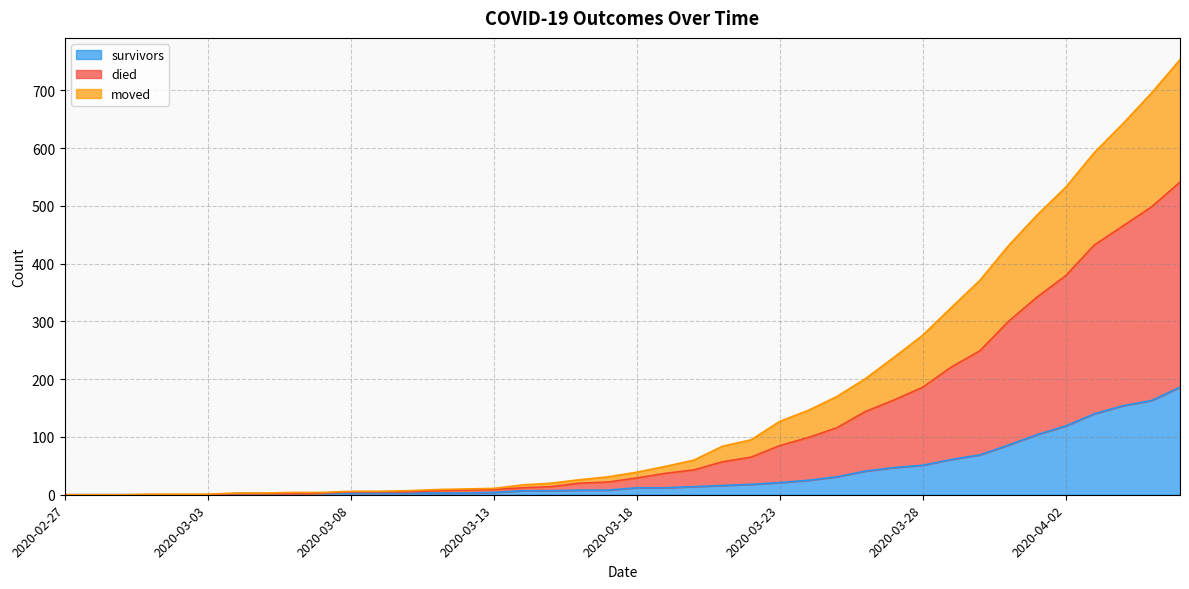

The moved series shows 727 at 2020-04-04. True or false?

False